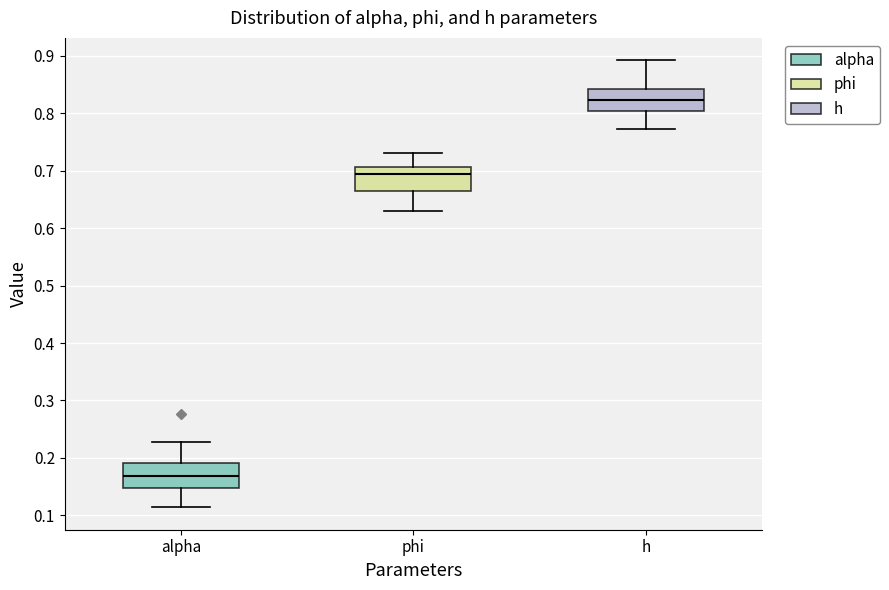

Reading left to right, transcribe this box plot: for each box, give where its median line is, the range the box spans, and where its two whiskers end, as read against the y-axis. The values are not printed on the chart, so give them approximately, as read against the axis.

alpha: median 0.17, box 0.15 to 0.19, whiskers 0.11 to 0.23
phi: median 0.69, box 0.66 to 0.71, whiskers 0.63 to 0.73
h: median 0.82, box 0.80 to 0.84, whiskers 0.77 to 0.89